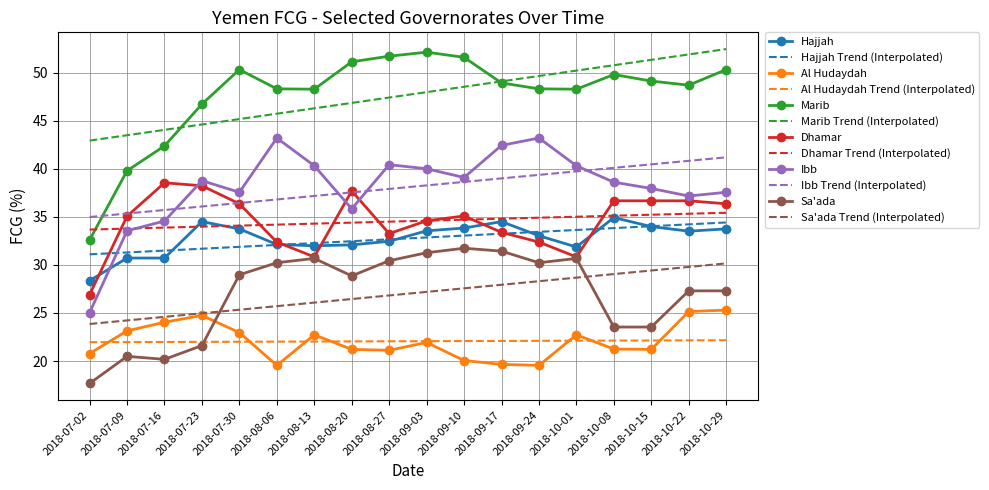

Which category has the lowest value across all series?

2018-07-02